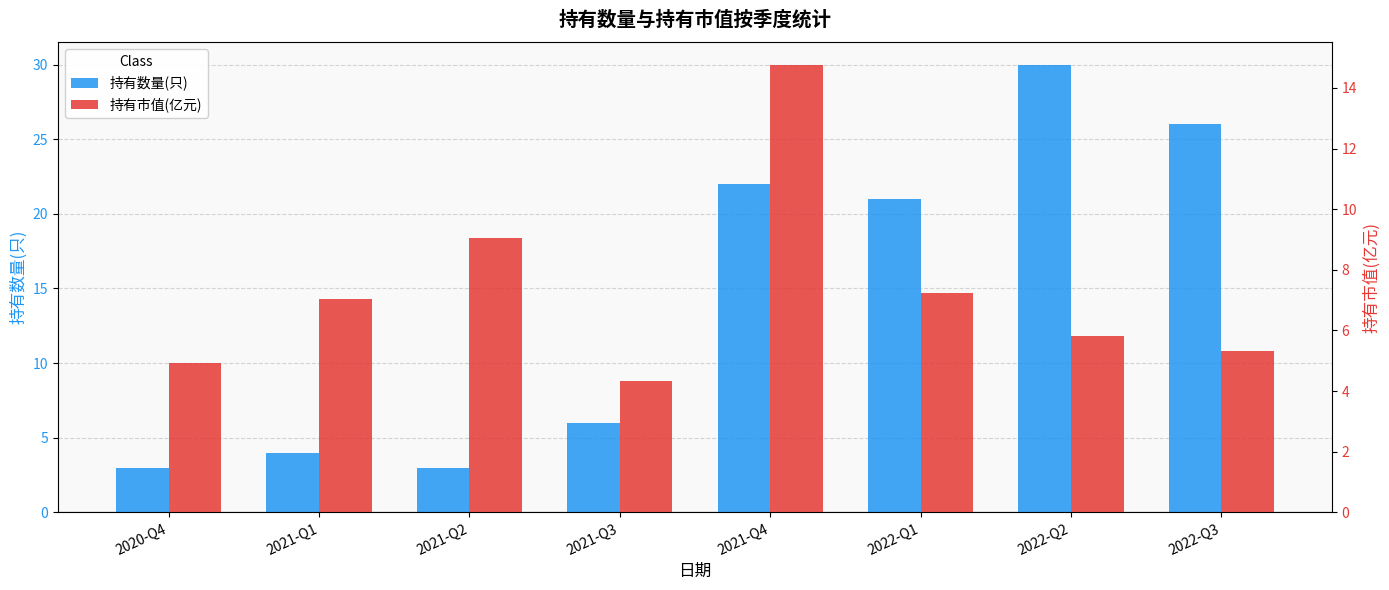

List the labels in order of 持有数量(只) value, smallest first.

2020-Q4, 2021-Q2, 2021-Q1, 2021-Q3, 2022-Q1, 2021-Q4, 2022-Q3, 2022-Q2